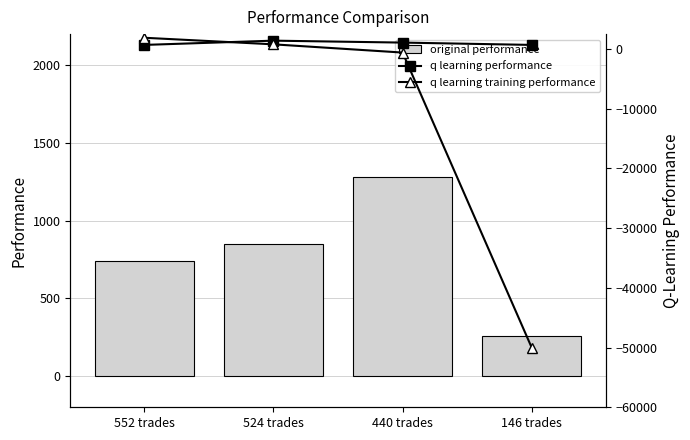

What is the highest value of the q learning performance series?

1404.0